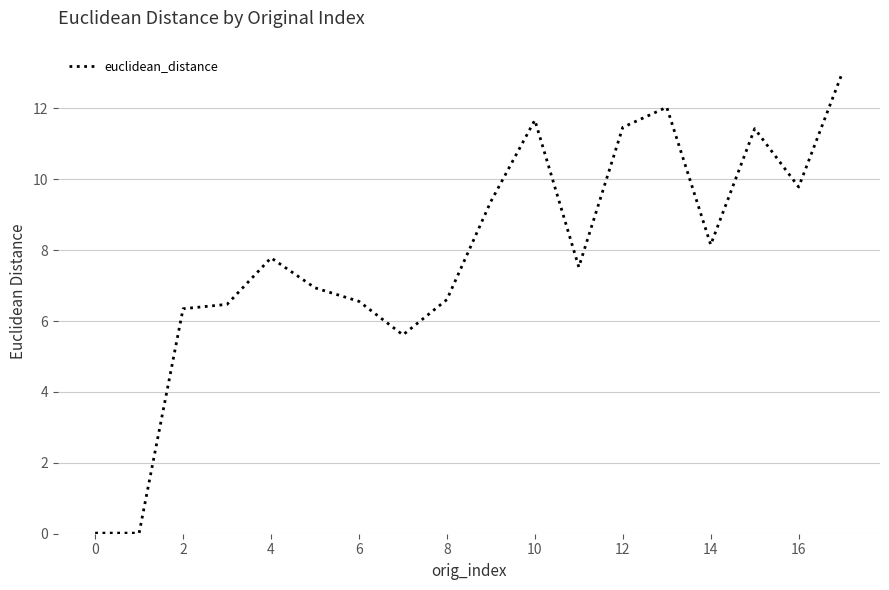

What is the greatest value displayed?

13.0